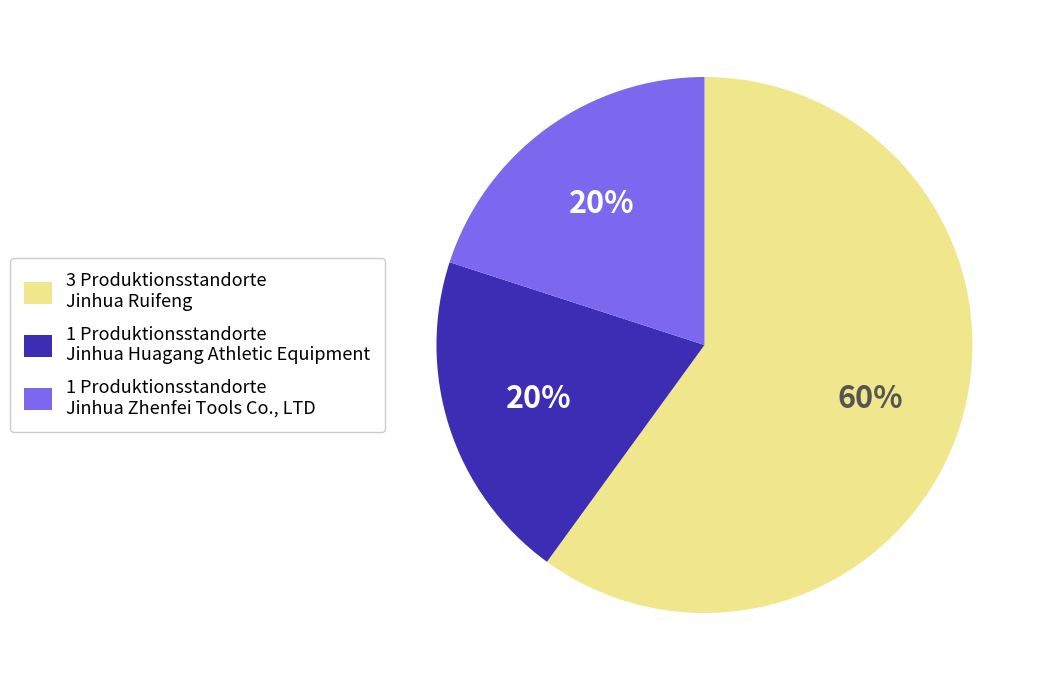

Is there a majority slice in this chart?

Yes